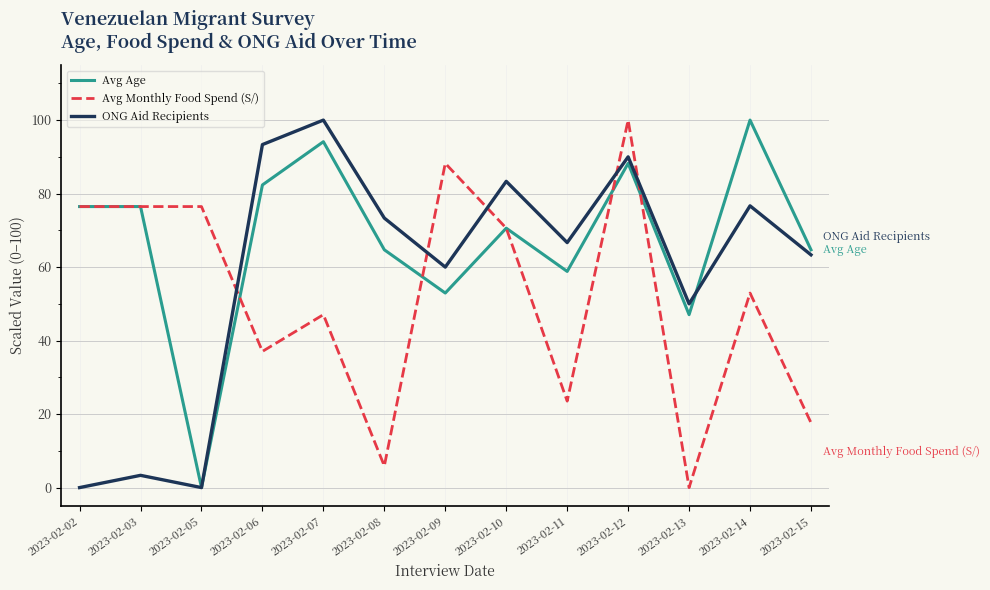

True or false: Avg Age has a value of 17.5 at 2023-02-09.

False